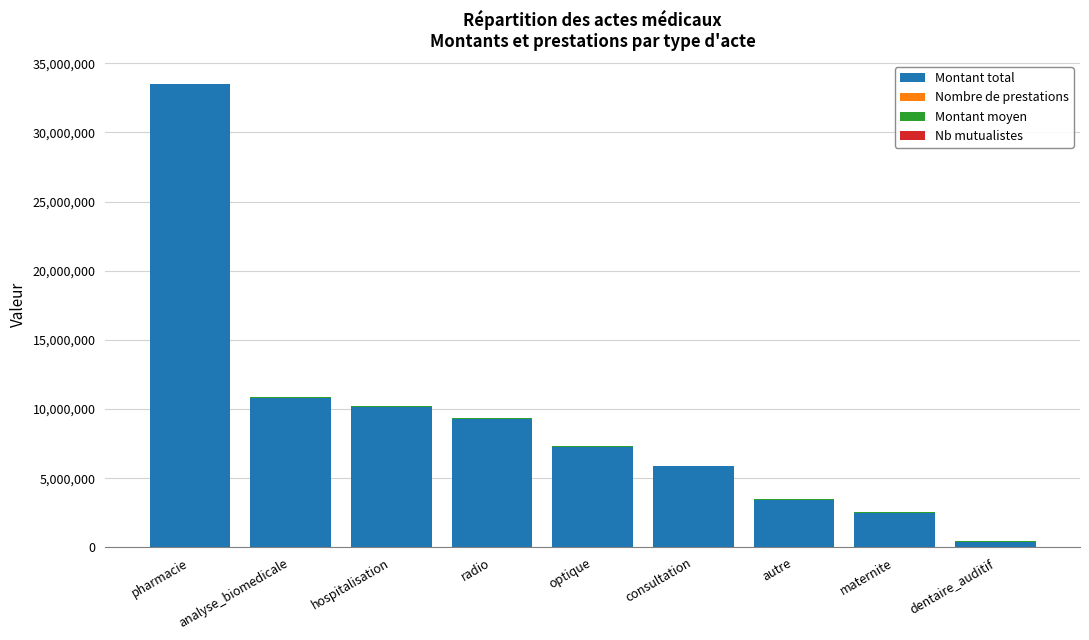

At which category is the sum across all series the highest?

pharmacie